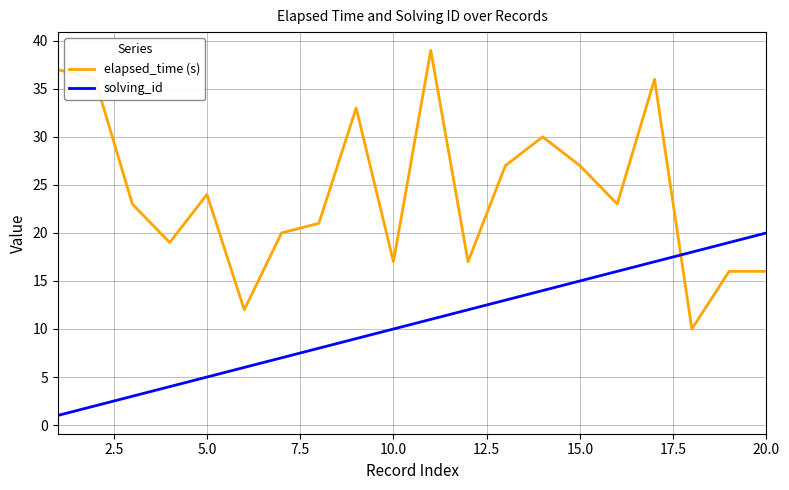

Which series has the largest range (max minus min)?

elapsed_time (s)